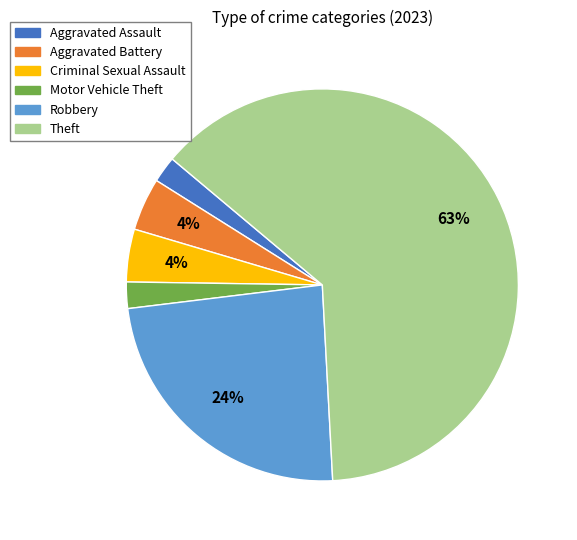

How many segments does this pie chart have?

6